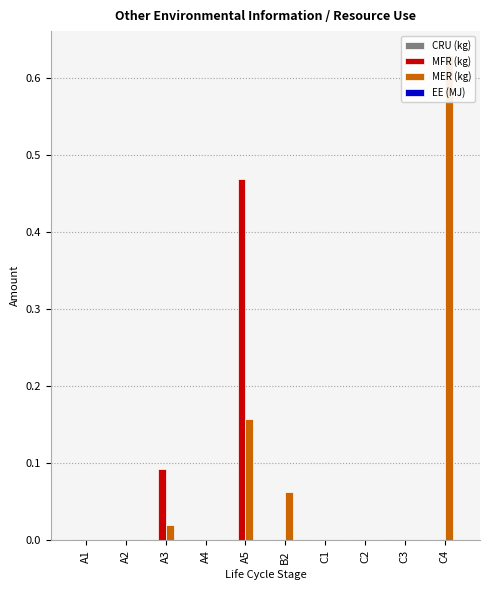

Reading left to right, transcribe all the data shown in this chart.

CRU (kg): 0.0	0.0	0.0	0.0	0.0	0.0	0.0	0.0	0.0	0.0
MFR (kg): 0.0	0.0	0.1	0.0	0.5	0.0	0.0	0.0	0.0	0.0
MER (kg): 0.0	0.0	0.0	0.0	0.2	0.1	0.0	0.0	0.0	0.6
EE (MJ): 0.0	0.0	0.0	0.0	0.0	0.0	0.0	0.0	0.0	0.0